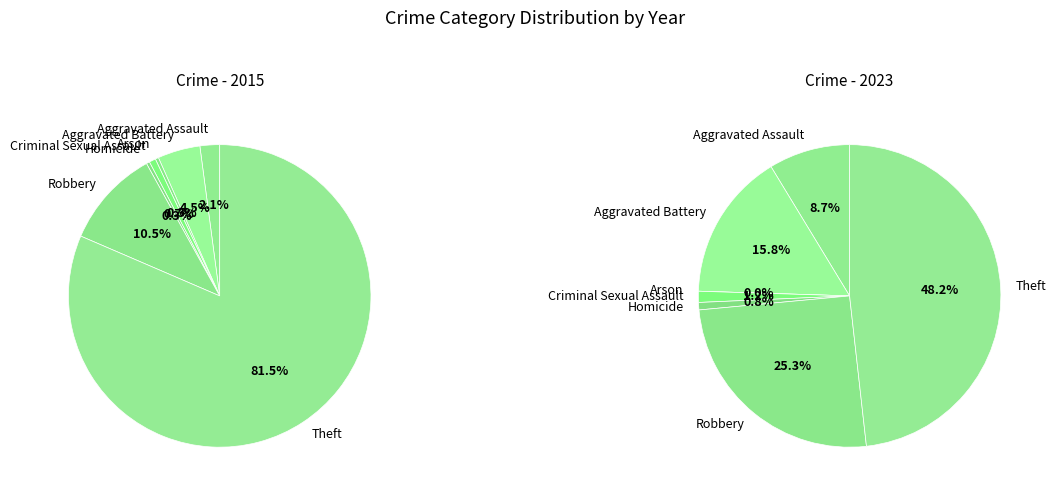

Between Aggravated Assault and Arson, which is larger?

Aggravated Assault